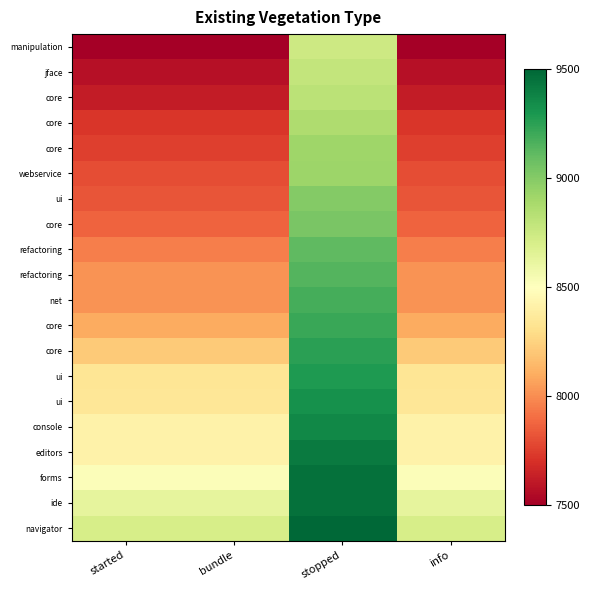

How many series are shown in this chart?

20